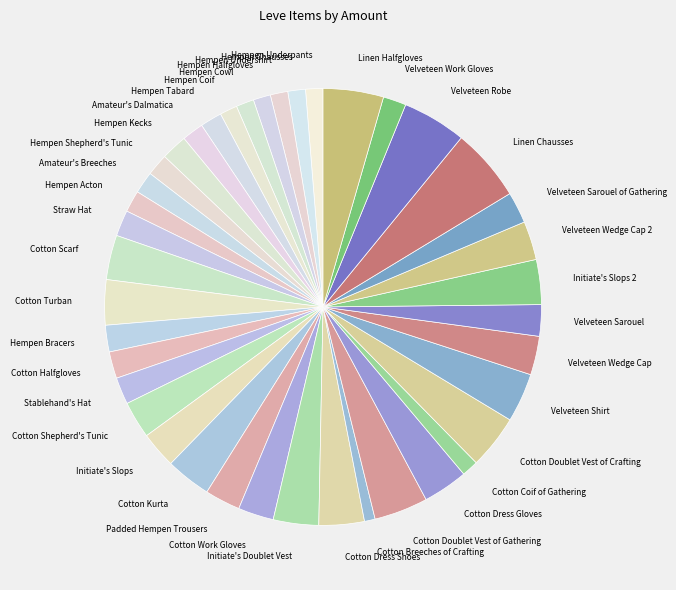

Which has a higher value, Cotton Dress Shoes or Velveteen Sarouel?

Cotton Dress Shoes